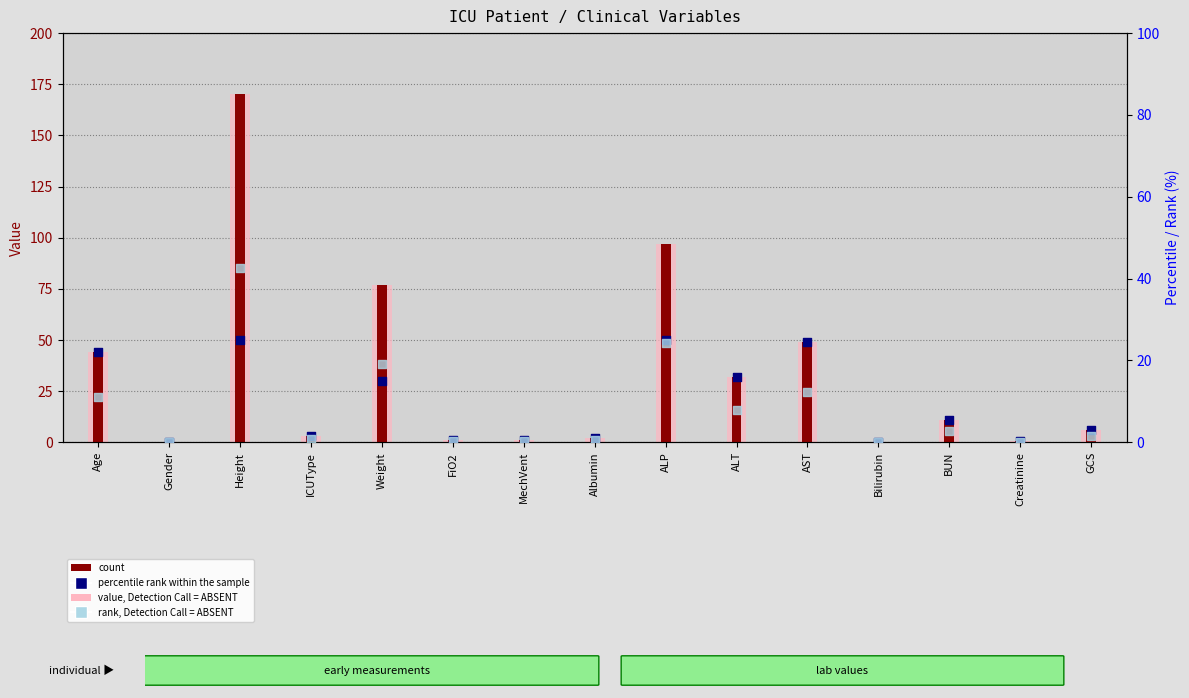

Which series reaches the maximum Y coordinate?

count